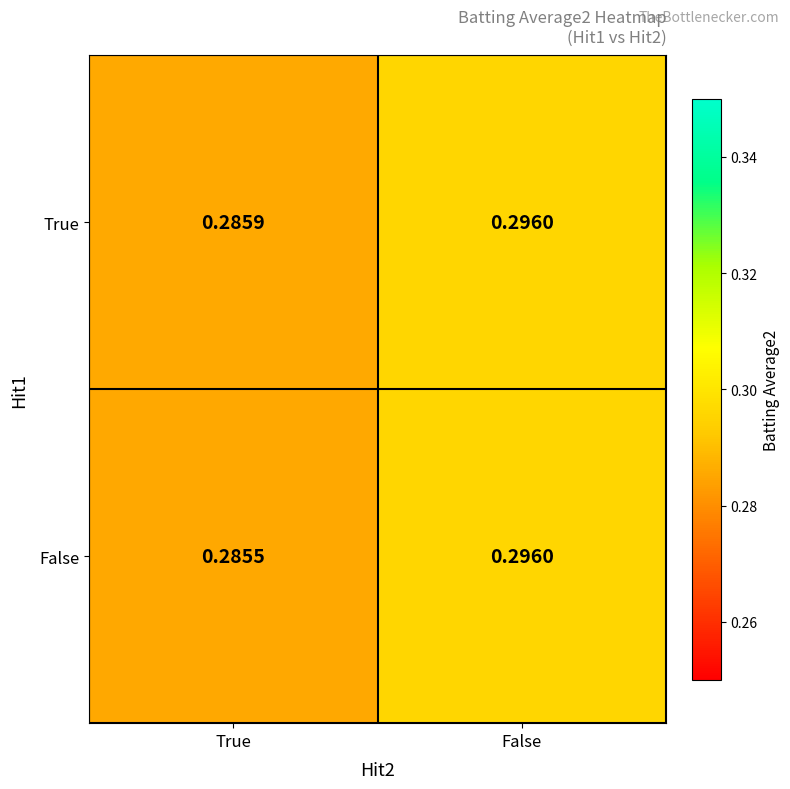

Which label corresponds to the largest value in the chart?

False